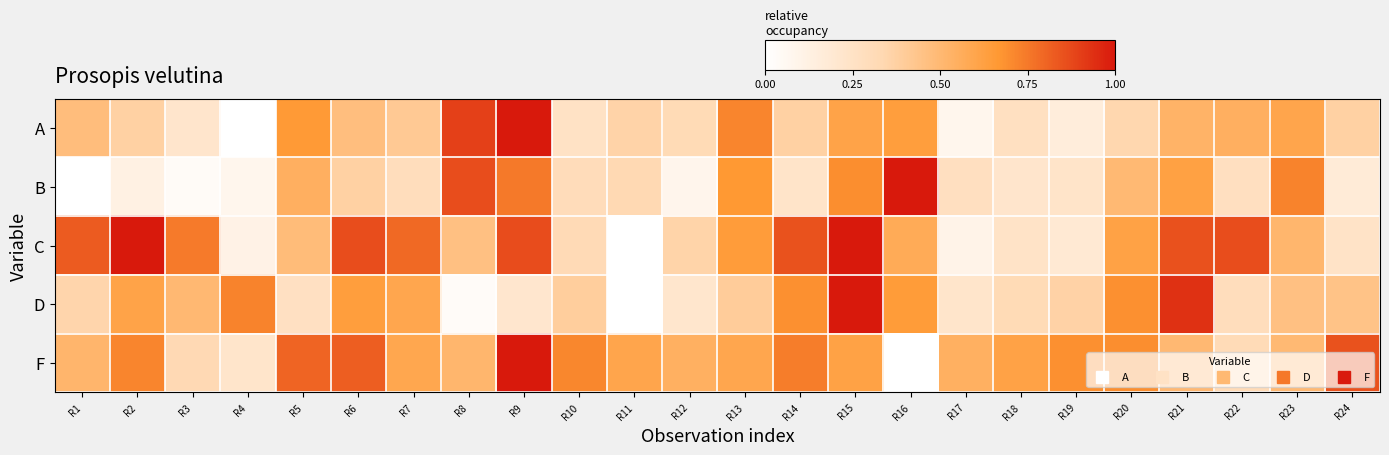

Which series has the largest range (max minus min)?

A